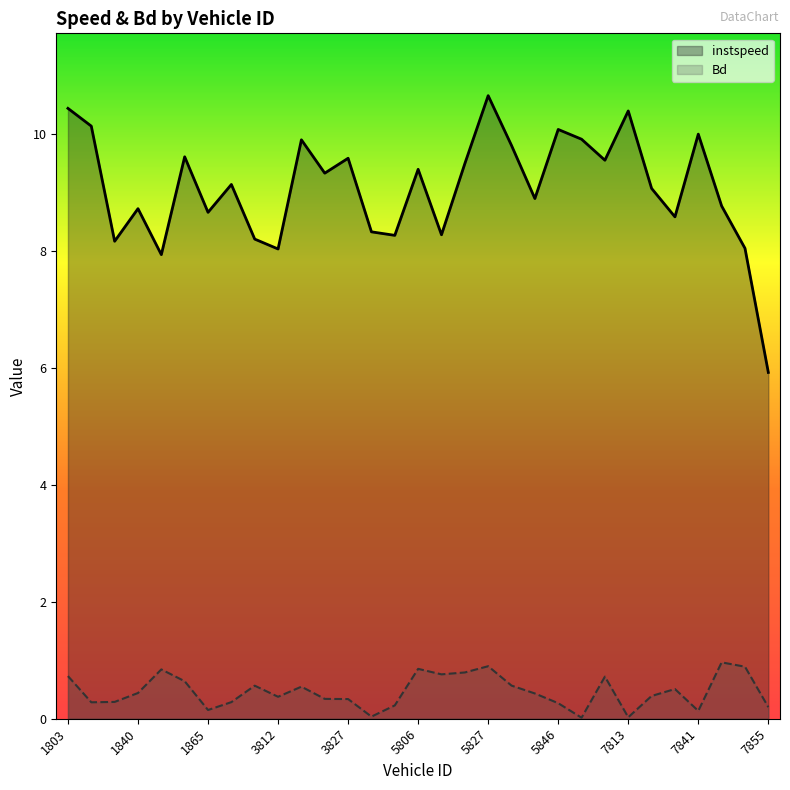

Which series has the largest total across all categories?

instspeed